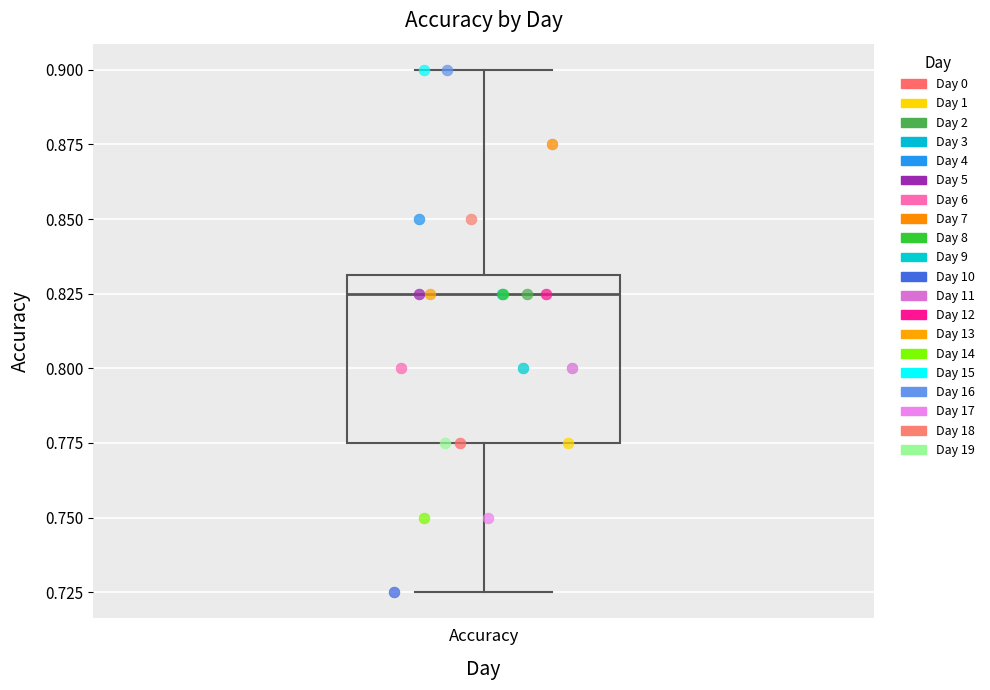

Where does the upper whisker of the box for Accuracy end on the y-axis? The values are not printed on the chart, so give them approximately, as read against the axis.

0.900